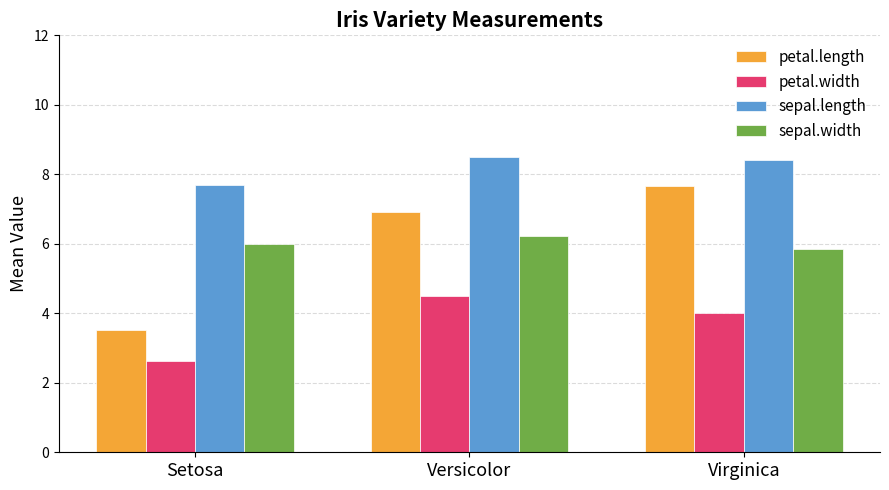

Reading left to right, transcribe all the data shown in this chart.

petal.length: Setosa=3.5	Versicolor=6.9	Virginica=7.7
petal.width: Setosa=2.6	Versicolor=4.5	Virginica=4.0
sepal.length: Setosa=7.7	Versicolor=8.5	Virginica=8.4
sepal.width: Setosa=6.0	Versicolor=6.2	Virginica=5.8